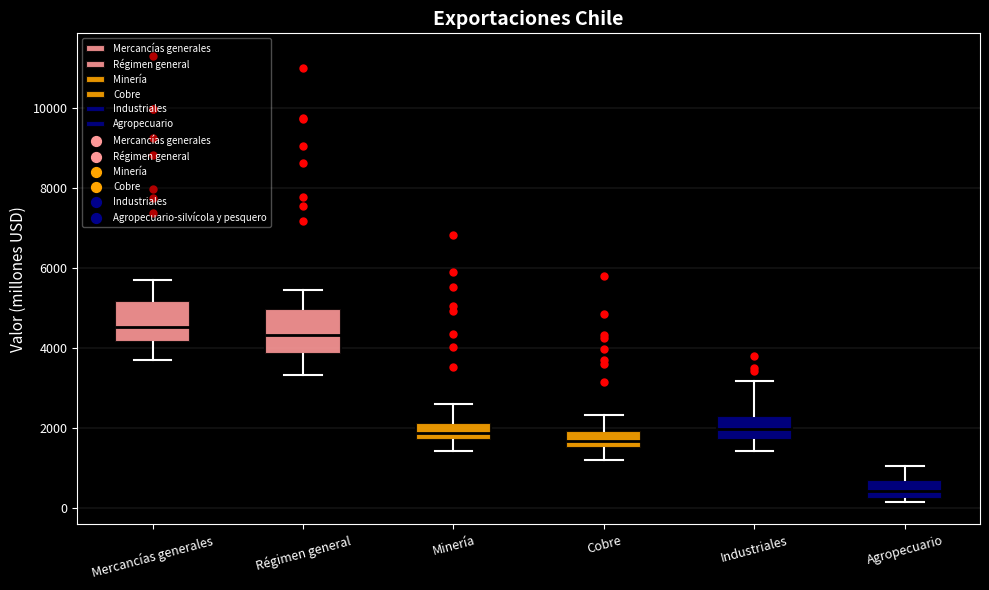

Reading left to right, transcribe this box plot: for each box, give where its median line is, the range the box spans, and where its two whiskers end, as read against the y-axis. The values are not printed on the chart, so give them approximately, as read against the axis.

Mercancías generales: median 4600, box 4200 to 5200, whiskers 3800 to 5800
Régimen general: median 4400, box 3800 to 5000, whiskers 3400 to 5400
Minería: median 1800 (inside the box), box 1800 to 2200, whiskers 1400 to 2600
Cobre: median 1600 (inside the box), box 1600 to 2000, whiskers 1200 to 2400
Industriales: median 2000, box 1800 to 2400, whiskers 1400 to 3200
Agropecuario: median 400, box 200 to 800, whiskers 200 (just below the box's lower edge) to 1000